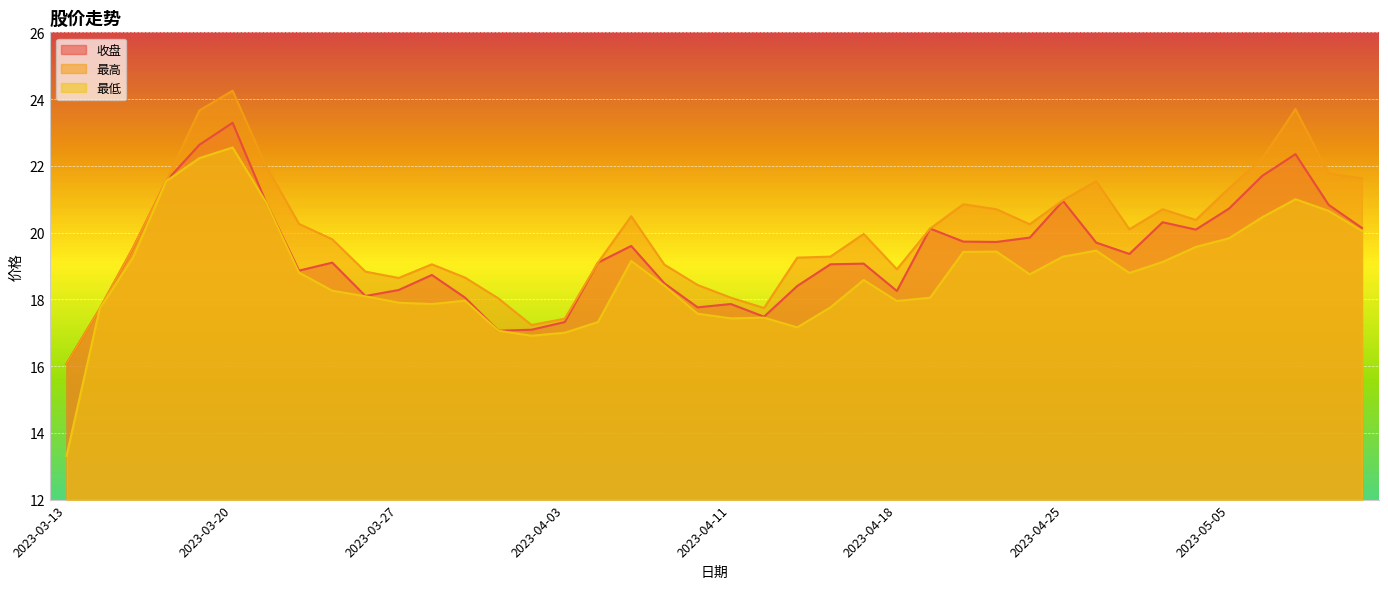

How many lines are shown in the chart?

3